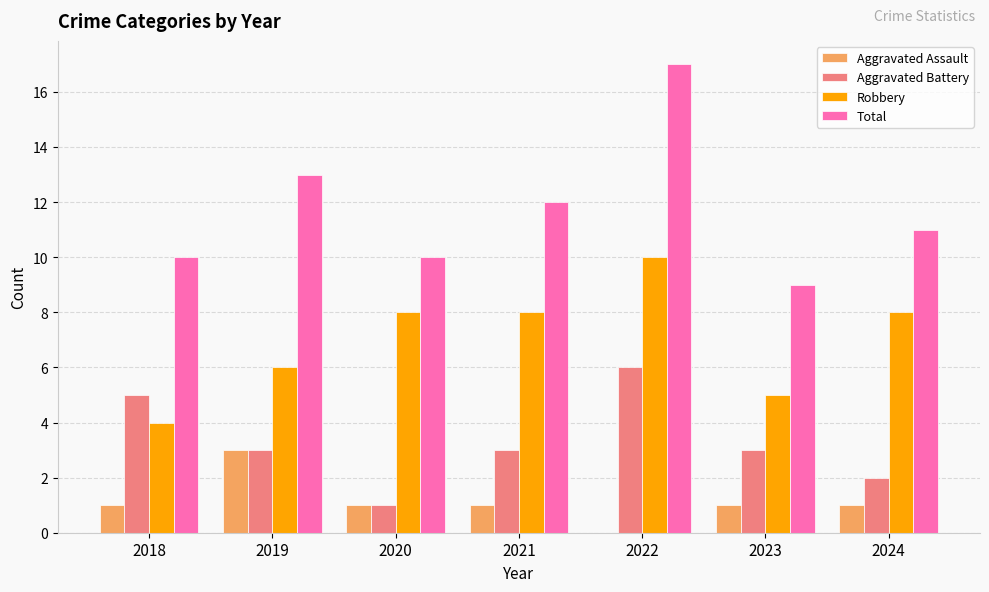

True or false: Total has a value of 7 at 2024.

False